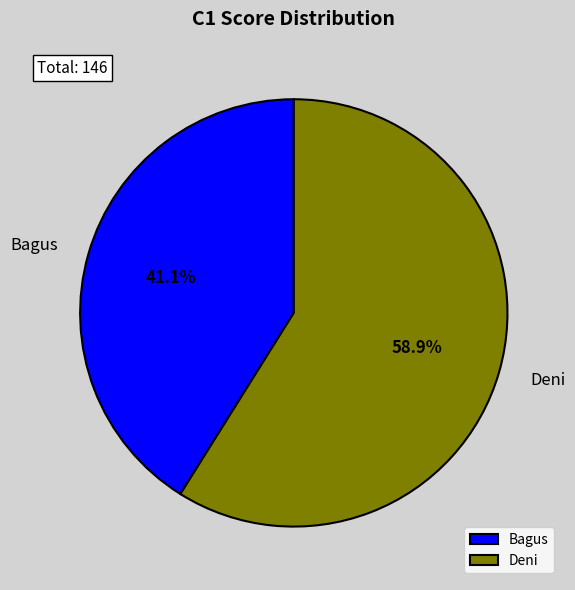

What percentage is the Bagus slice, to the nearest percent?

41%